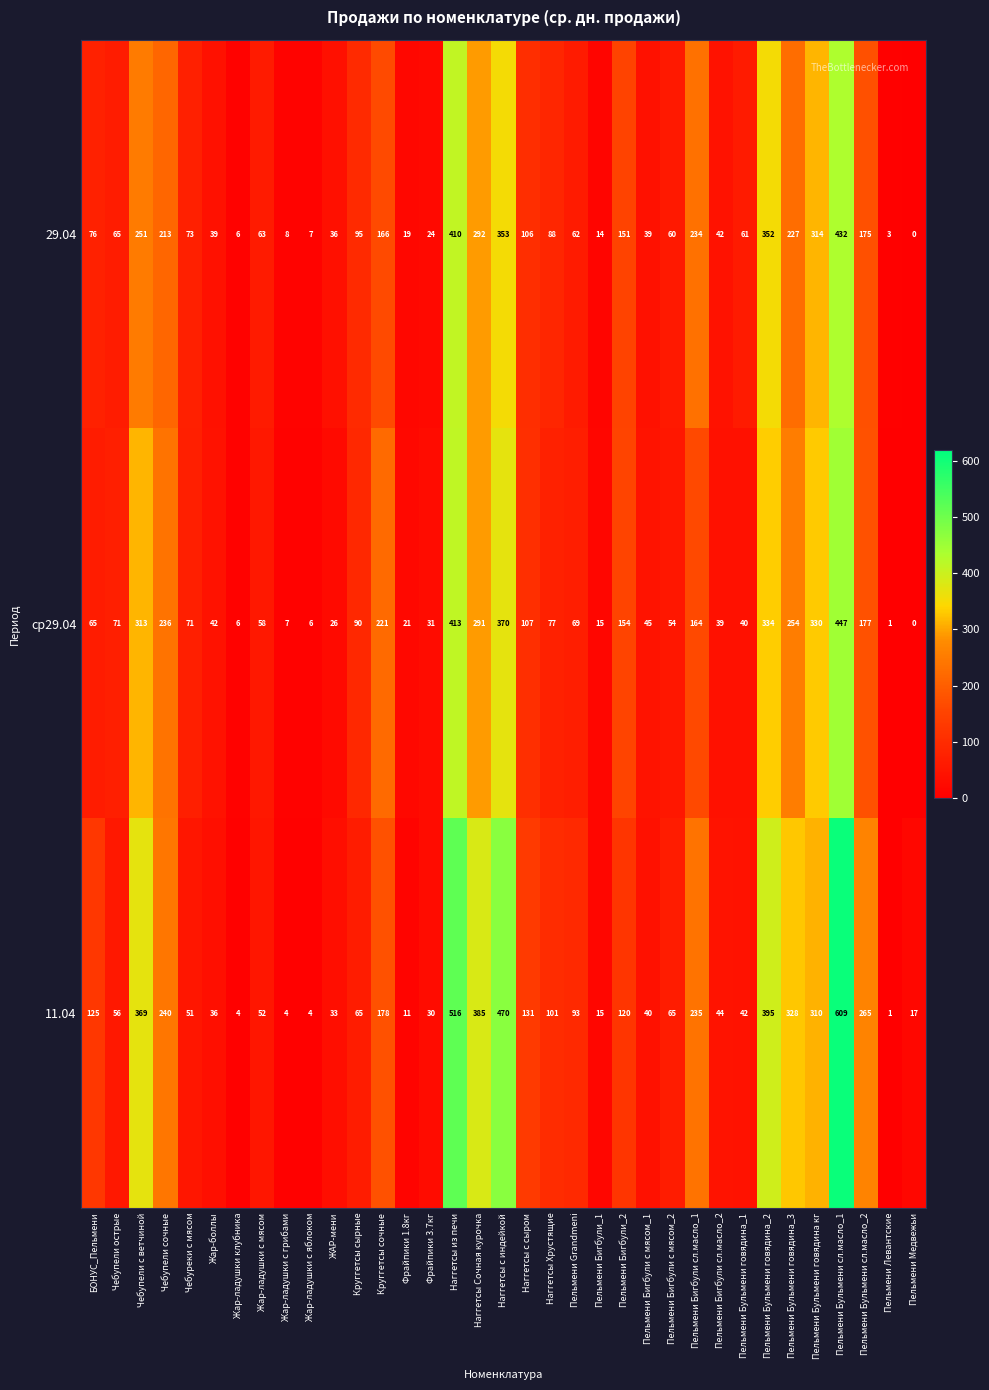

Rank the series at Пельмени Бульмени говядина кг from highest to lowest value.

ср29.04, 29.04, 11.04